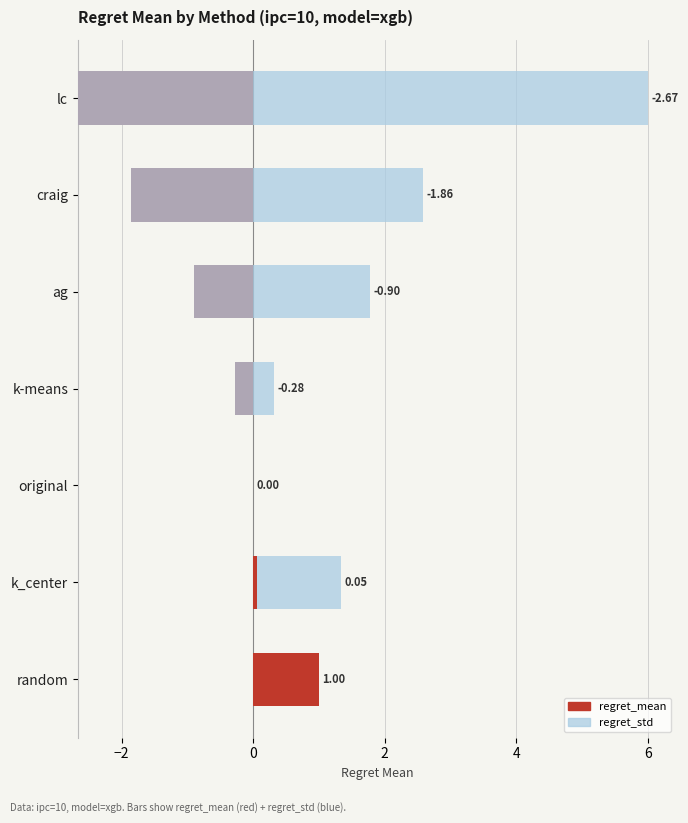

Reading right to left, what are all the values shown in this chart?

regret_mean: -2.7	-1.9	-0.9	-0.3	0.0	0.1	1.0
regret_std: 8.7	4.4	2.7	0.6	0.0	1.3	0.0